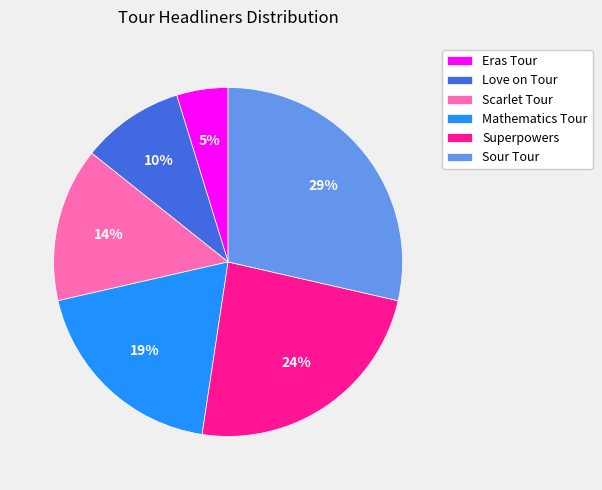

How many slices are in this pie chart?

6